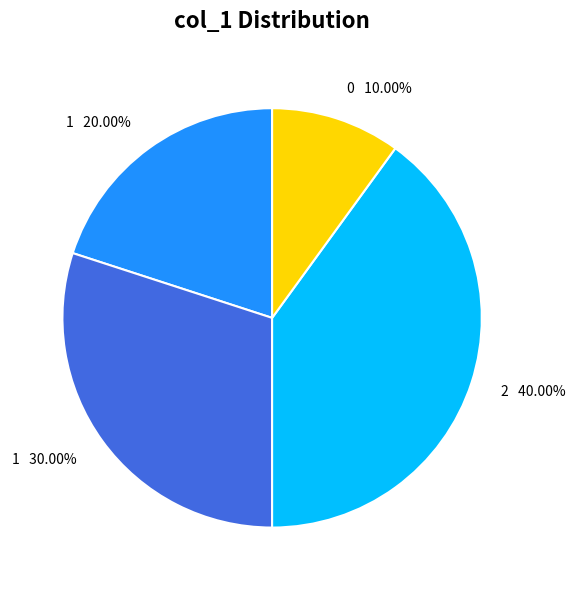

Is there a majority slice in this chart?

No